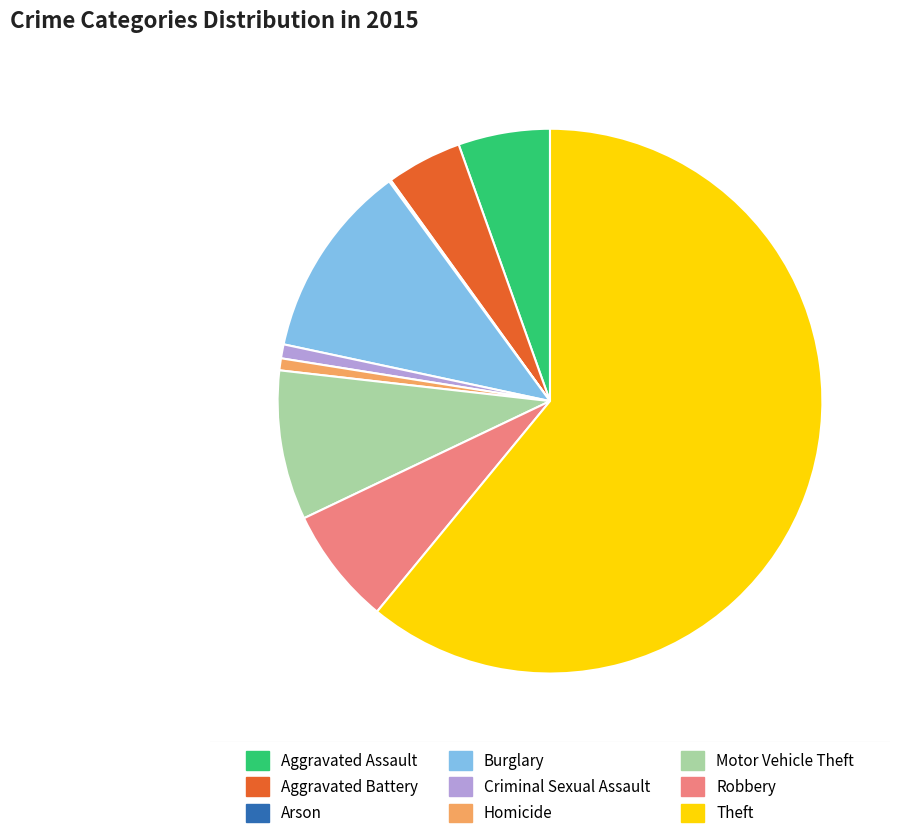

To the nearest percent, what is the average slice percentage?

11%